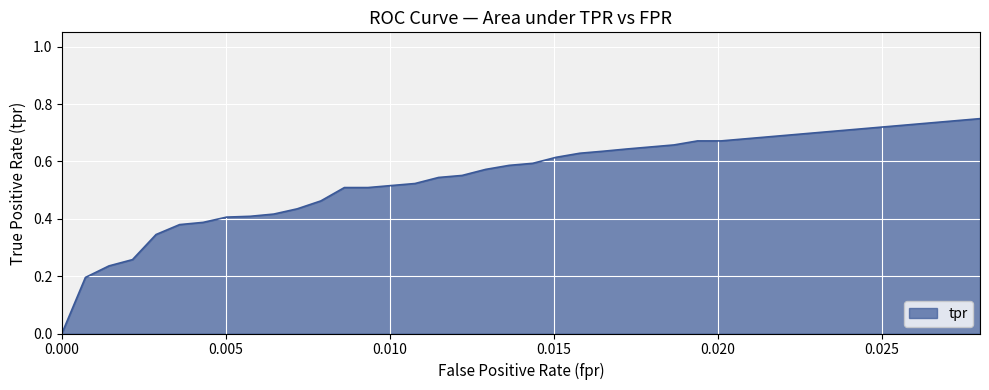

True or false: the data has more than 2 interior local peaks.

False